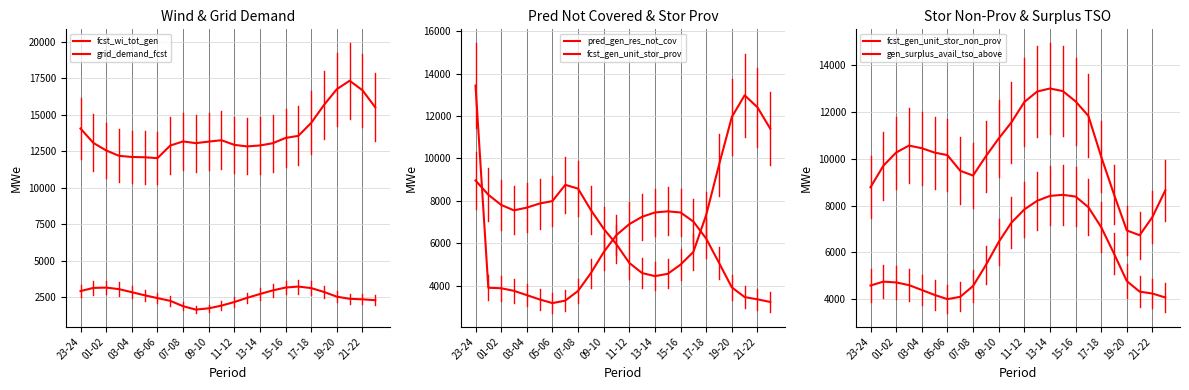

What position from the left is 21?

22